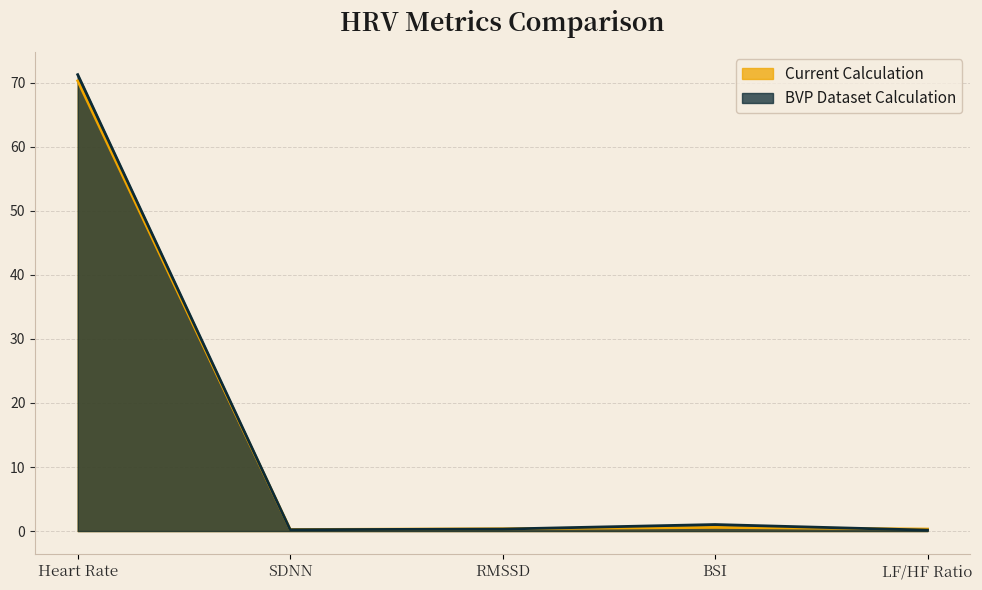

Is it true that Current Calculation equals 0.4 at RMSSD?

True